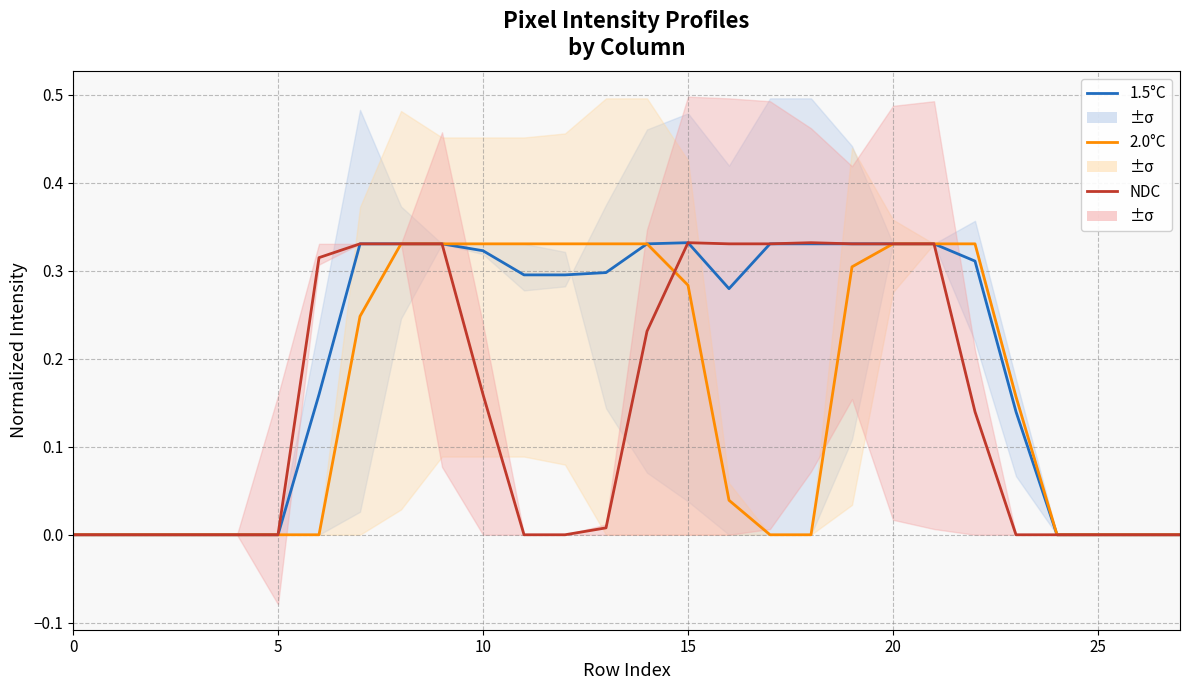

Rank the series at 18 from lowest to highest value.

2.0°C, 1.5°C, NDC